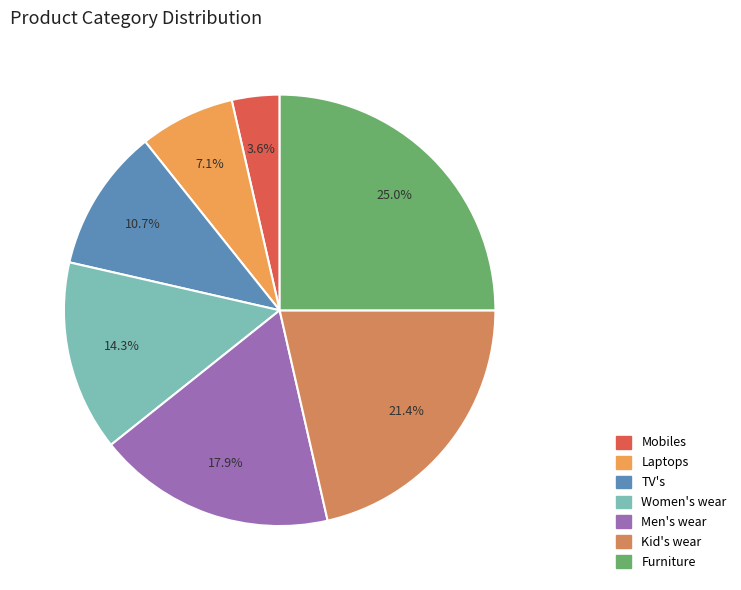

True or false: TV's accounts for 1% of the total.

False